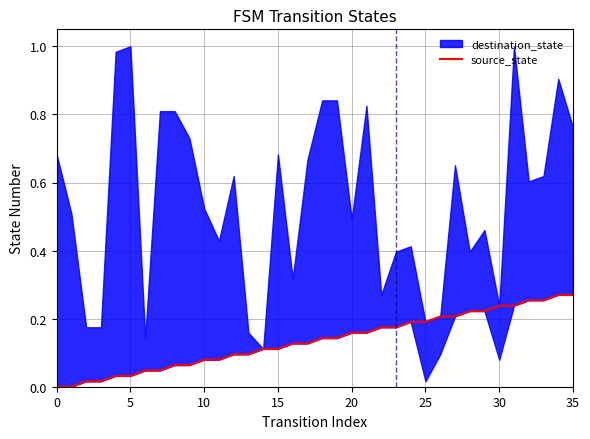

How many values exceed 0?

34